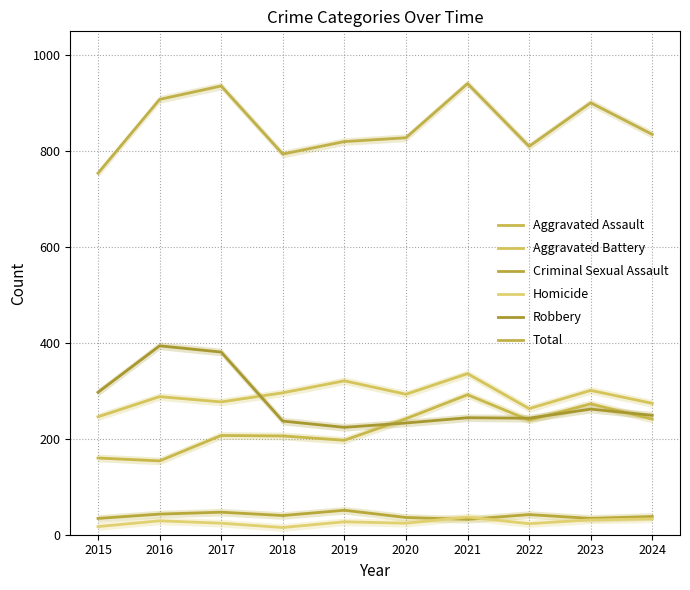

What is the smallest value displayed?

15